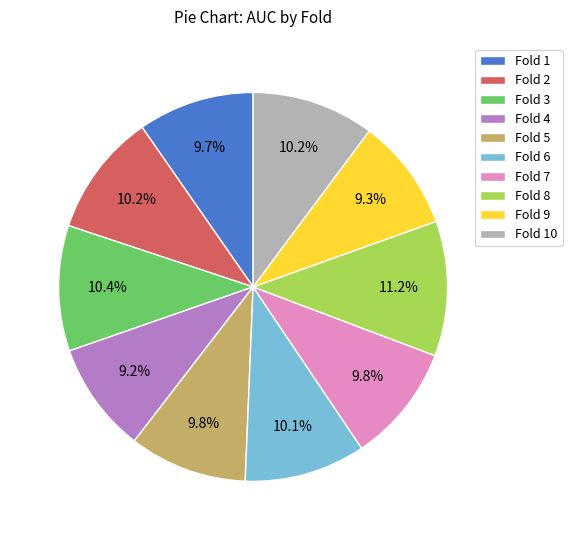

Does any single category account for the majority?

No